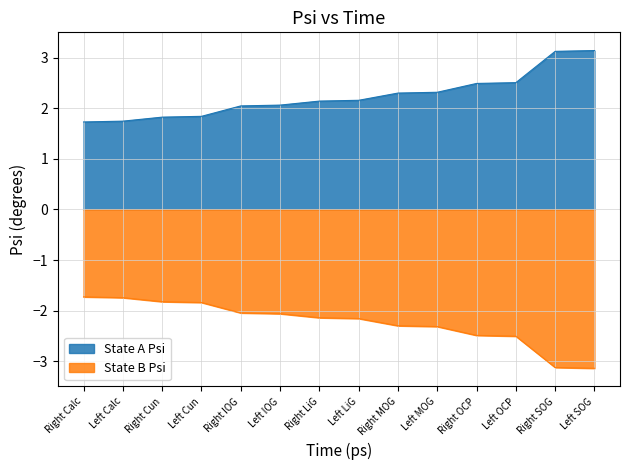

True or false: State B Psi and State A Psi cross at least once.

False